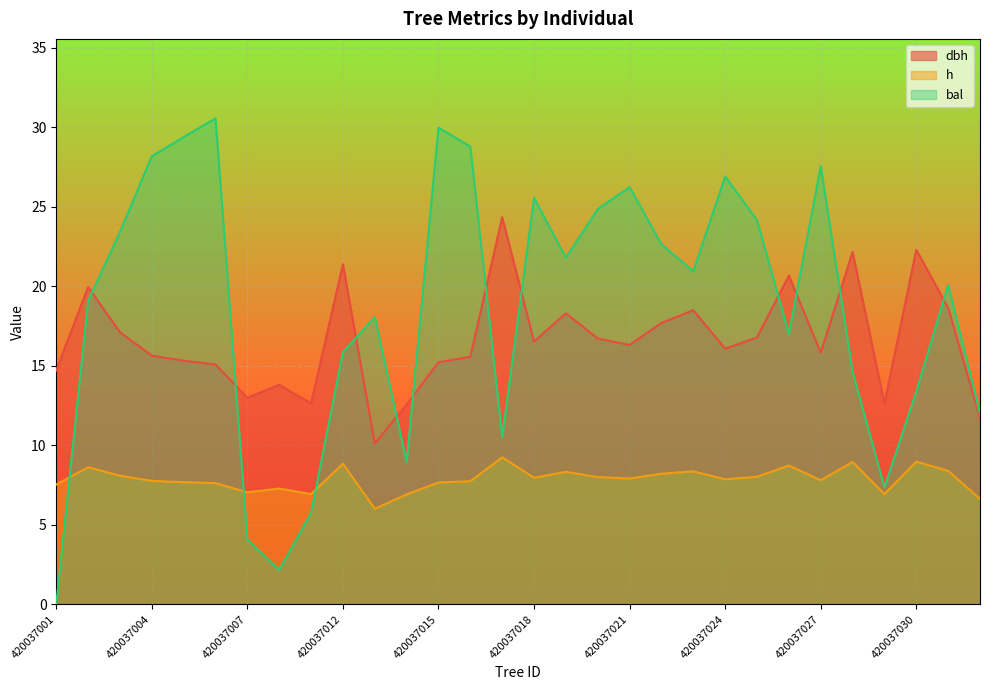

Between 420037026 and 420037029, which is larger?

420037026